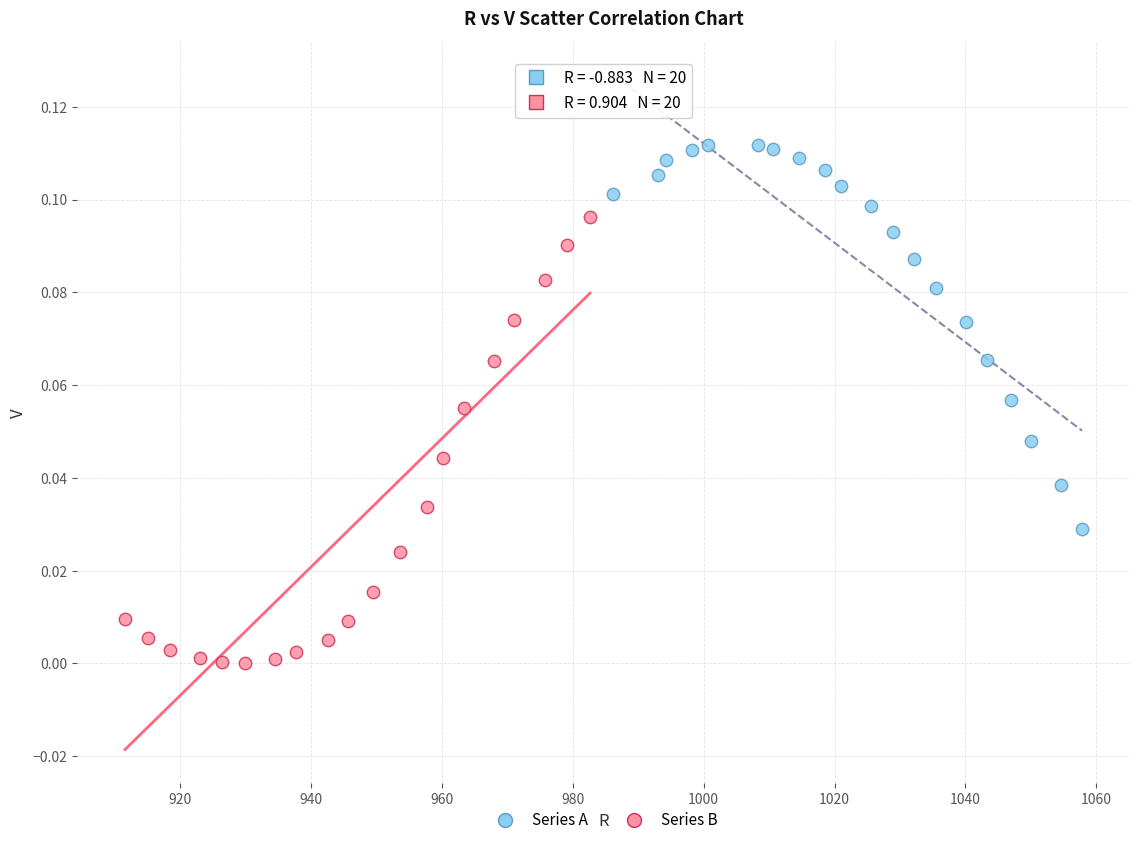

Which series reaches the maximum Y coordinate?

Series A